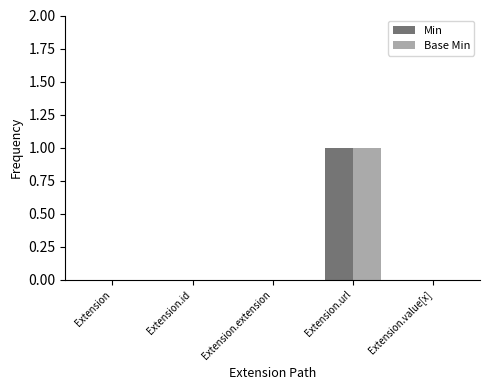

At which label does Base Min reach its peak?

Extension.url